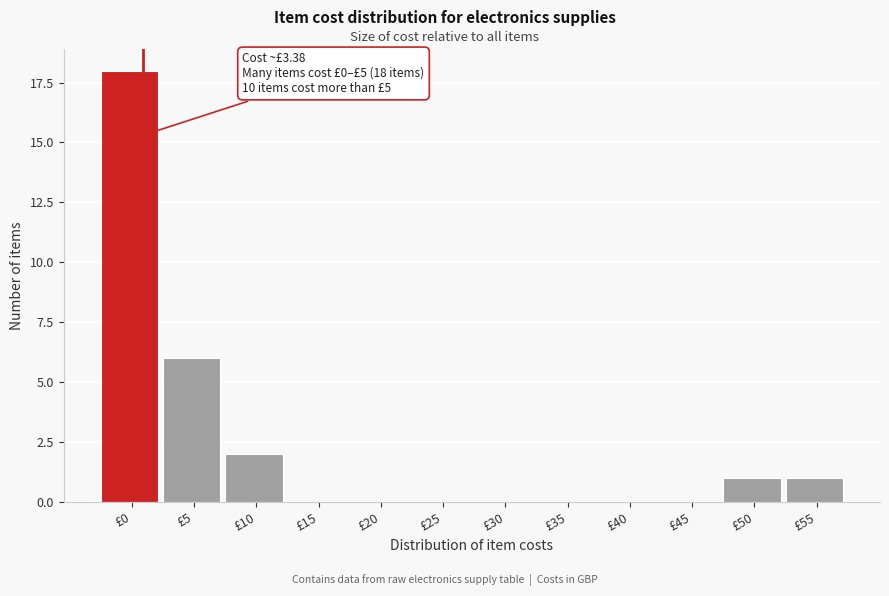

Reading right to left, what are all the values shown in this chart?

£55=1	£50=1	£45=0	£40=0	£35=0	£30=0	£25=0	£20=0	£15=0	£10=2	£5=6	£0=18